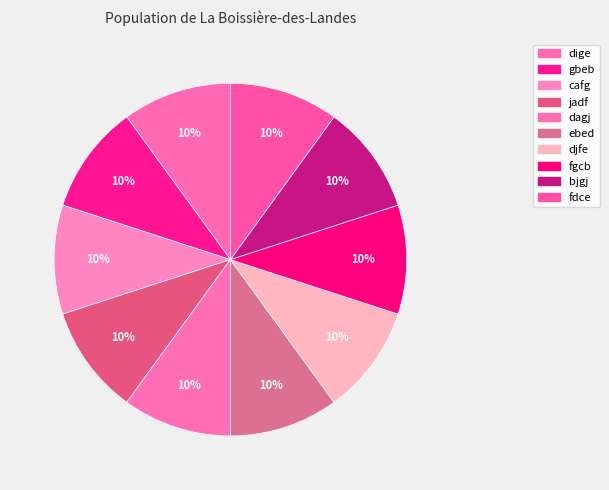

To the nearest percent, what portion does ebed represent?

10%